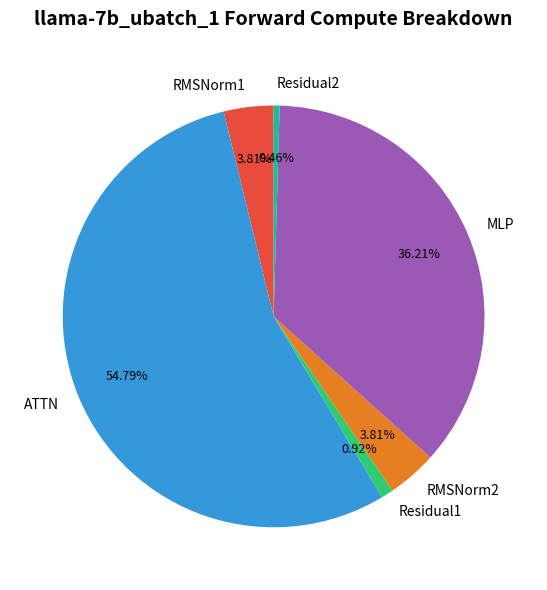

What percentage is NOT represented by RMSNorm1?

96.2%